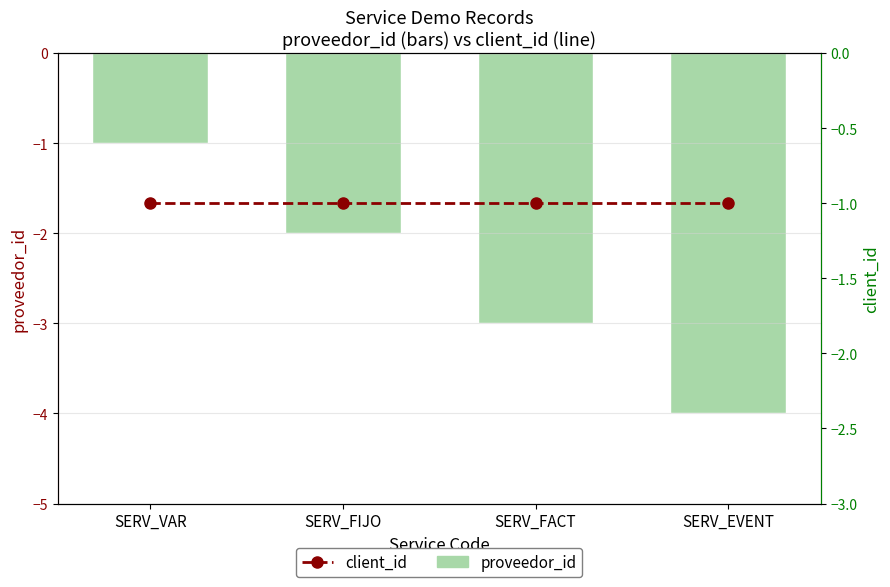

Are the bars horizontal?

No